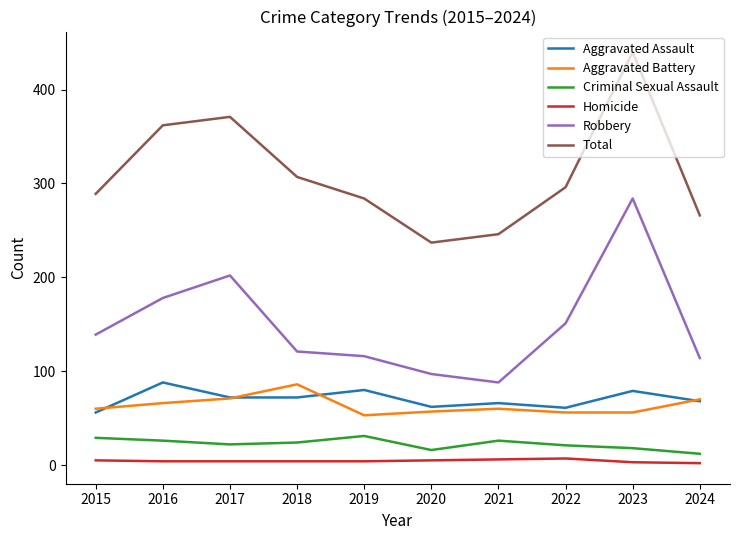

The Robbery series shows 235 at 2022. True or false?

False